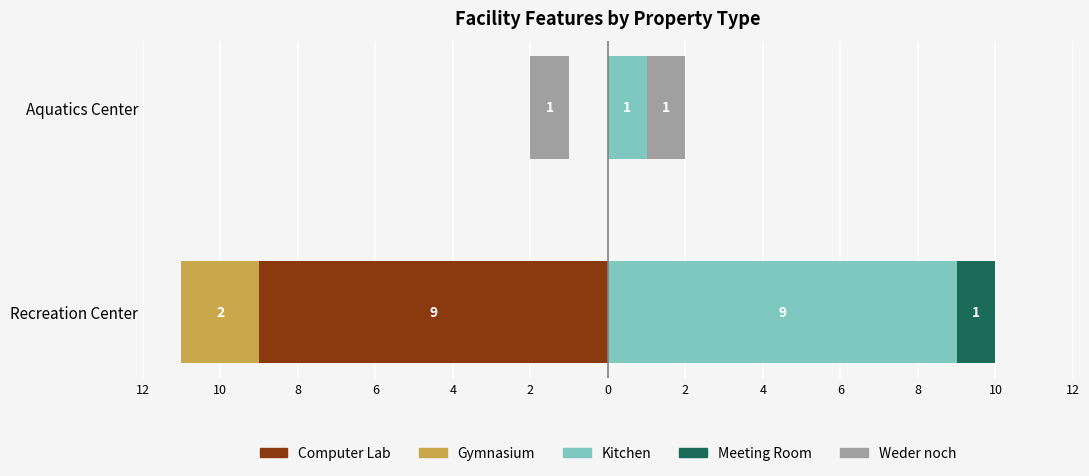

Are the bars horizontal?

Yes